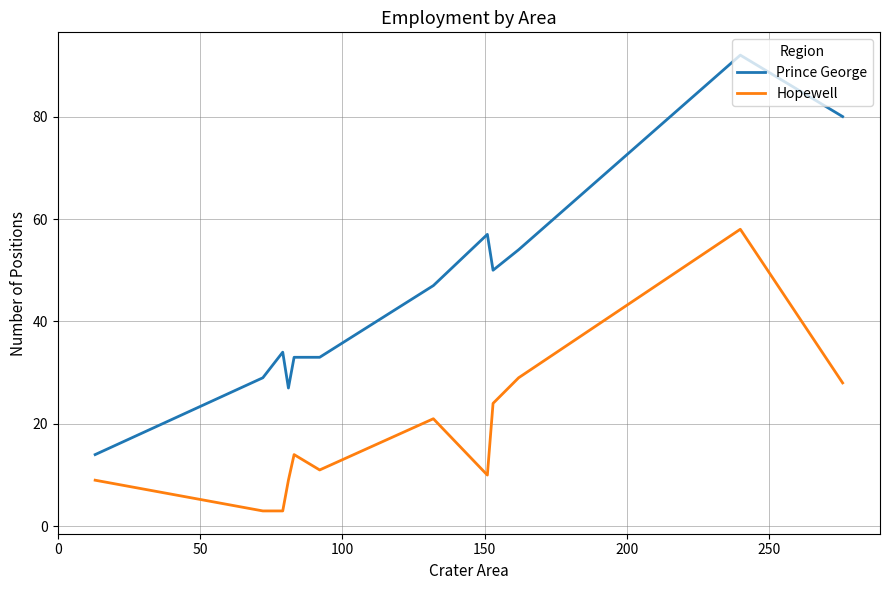

True or false: Hopewell and Prince George intersect in this chart.

False